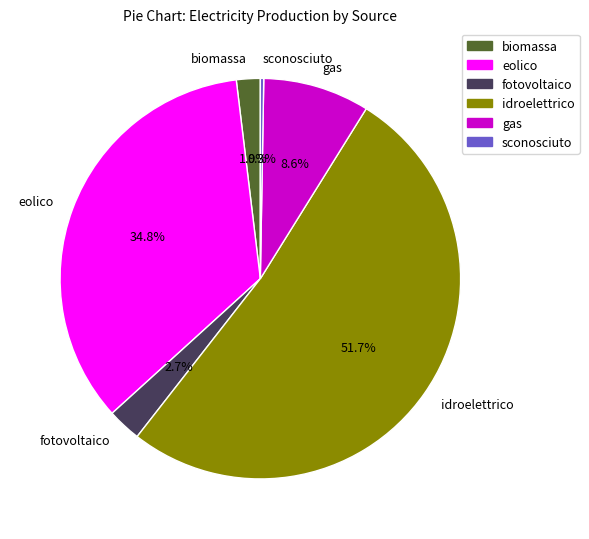

Does any single category account for the majority?

Yes